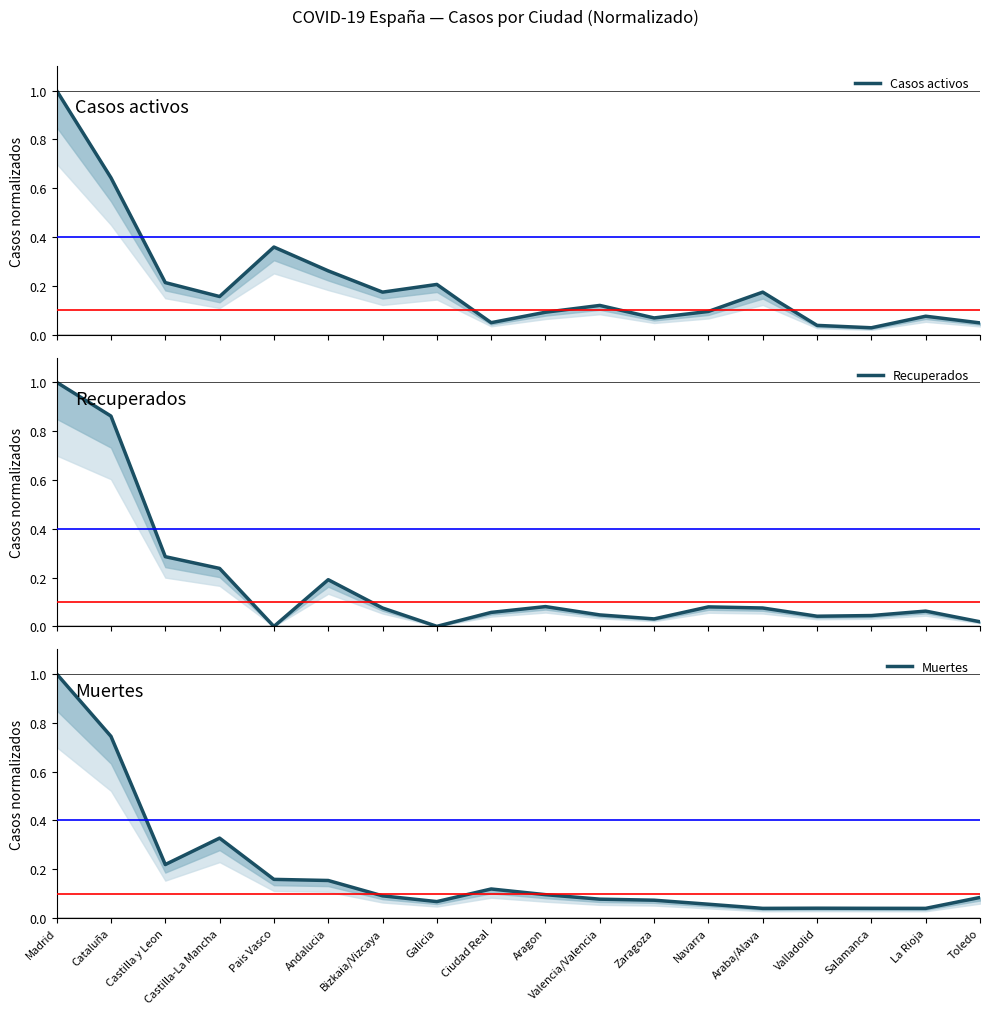

Is it true that Recuperados equals 0.0 at Araba/Alava?

False